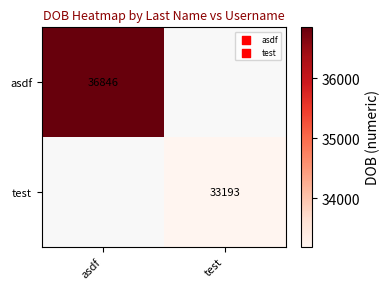

True or false: asdf has a value of 23581 at asdf.

False